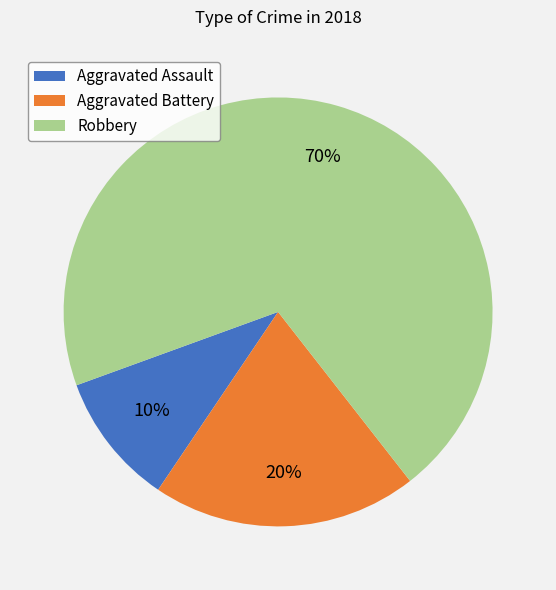

Is there any slice that represents more than half of the pie?

Yes